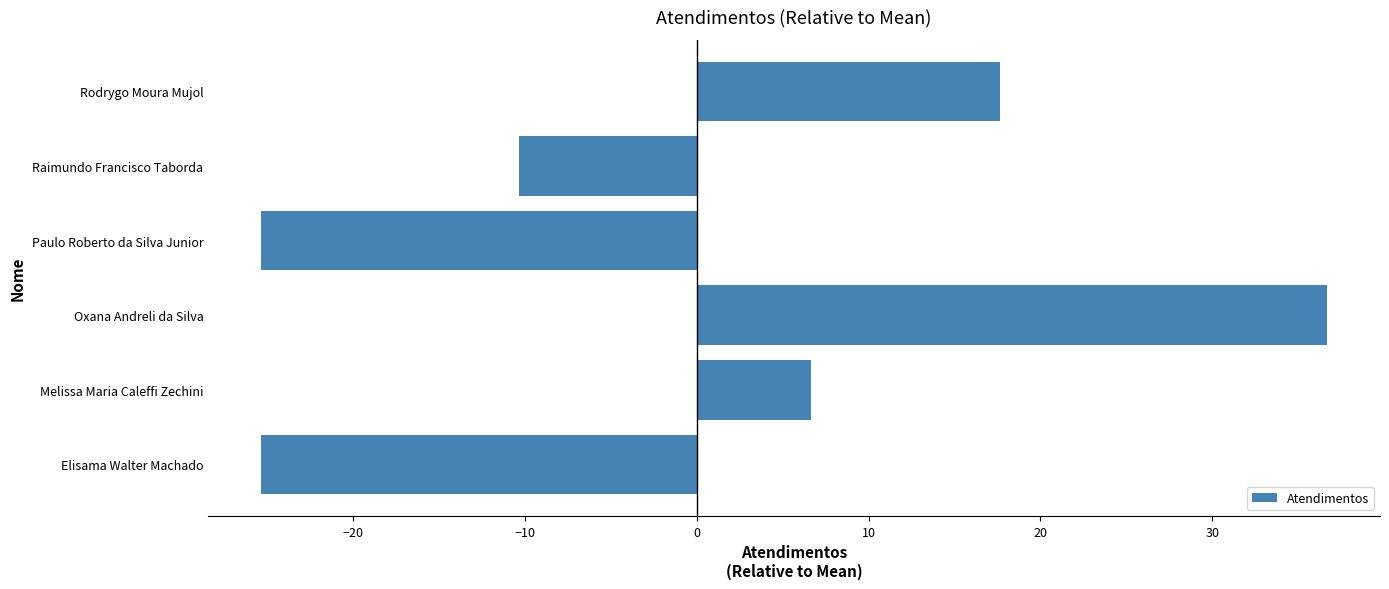

Are the bars horizontal?

Yes